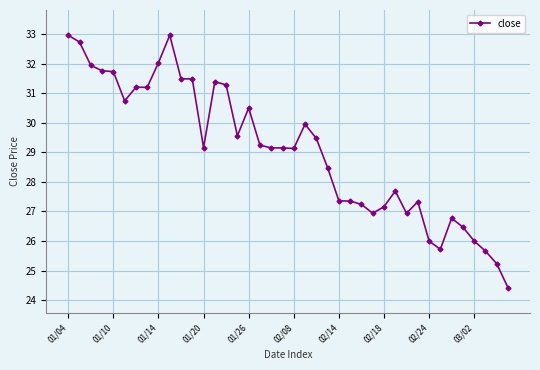

Count the number of categories in the chart.

40